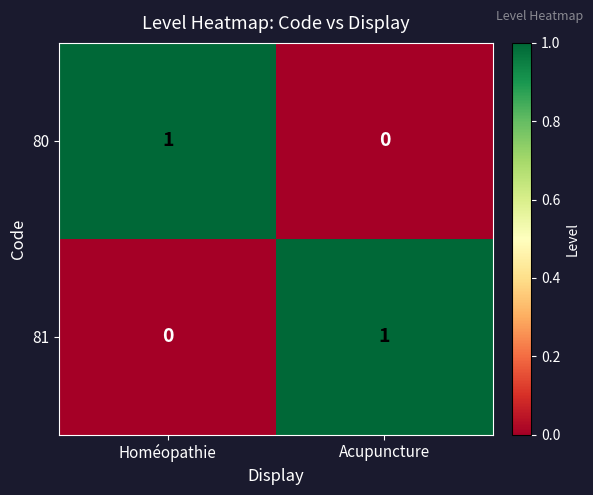

What is the difference between the highest and lowest values at Acupuncture?

1